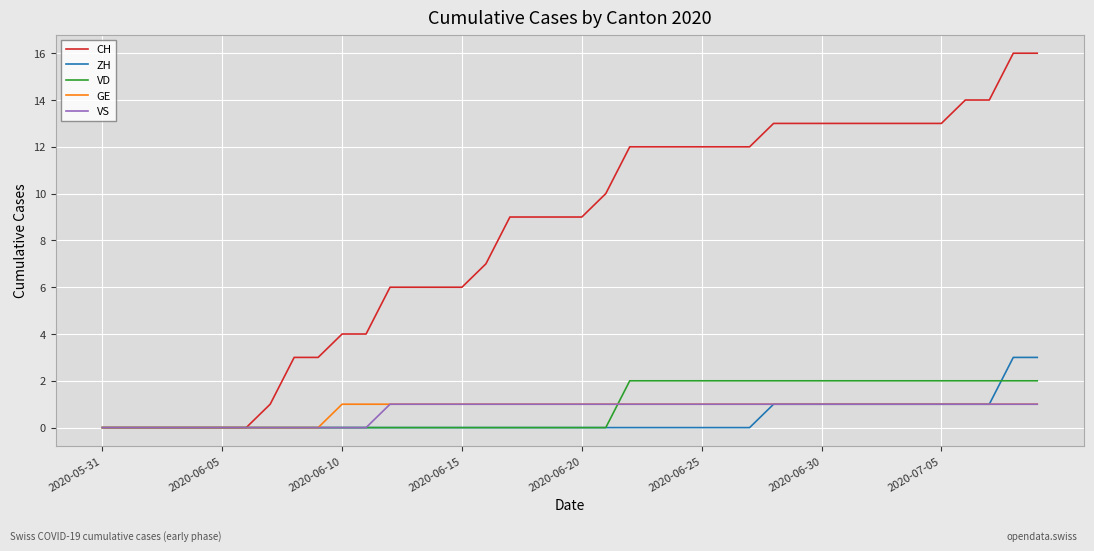

Which series has the widest spread of values?

CH